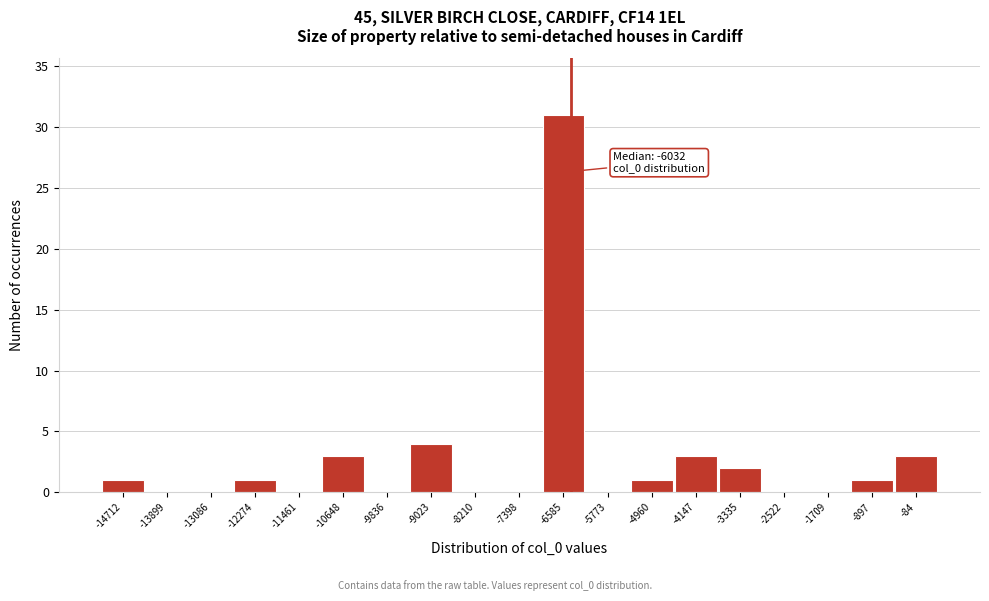

Reading right to left, transcribe all the data shown in this chart.

-84=3	-897=1	-1709=0	-2522=0	-3335=2	-4147=3	-4960=1	-5773=0	-6585=31	-7398=0	-8210=0	-9023=4	-9836=0	-10648=3	-11461=0	-12274=1	-13086=0	-13899=0	-14712=1